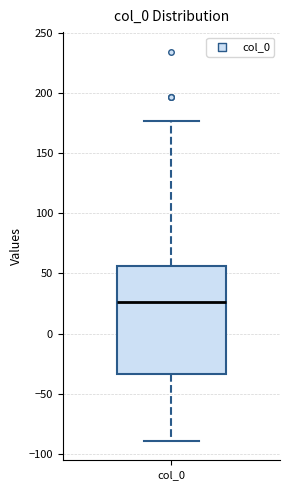

Where does the lower whisker of the box for col_0 end on the y-axis? The values are not printed on the chart, so give them approximately, as read against the axis.

-90